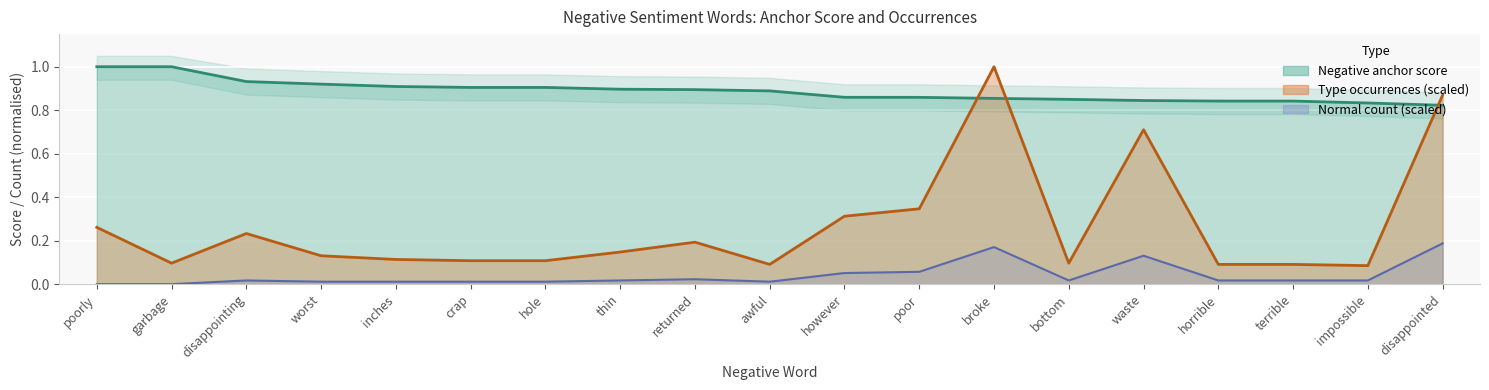

At terrible, list the series in order from smallest to largest.

Negative normal, Negative type occ, Negative anchor score